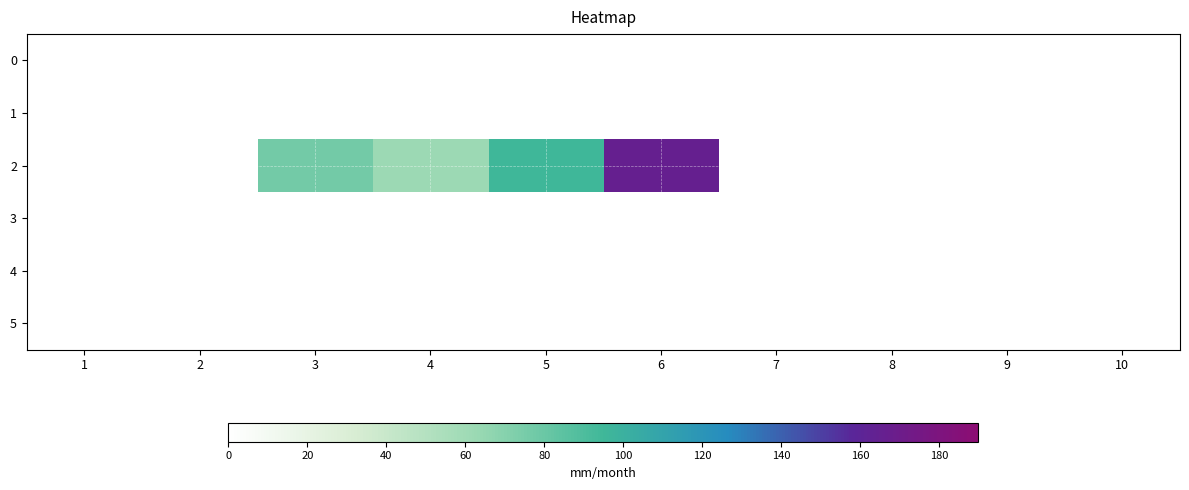

Reading left to right, list all the values displayed in this chart.

0: 1=0	2=0	3=0	4=0	5=0	6=0	7=0	8=0	9=0	10=0
1: 1=0	2=0	3=0	4=0	5=0	6=0	7=0	8=0	9=0	10=0
2: 1=0	2=0	3=77	4=62	5=95	6=166	7=0	8=0	9=0	10=0
3: 1=0	2=0	3=0	4=0	5=0	6=0	7=0	8=0	9=0	10=0
4: 1=0	2=0	3=0	4=0	5=0	6=0	7=0	8=0	9=0	10=0
5: 1=0	2=0	3=0	4=0	5=0	6=0	7=0	8=0	9=0	10=0